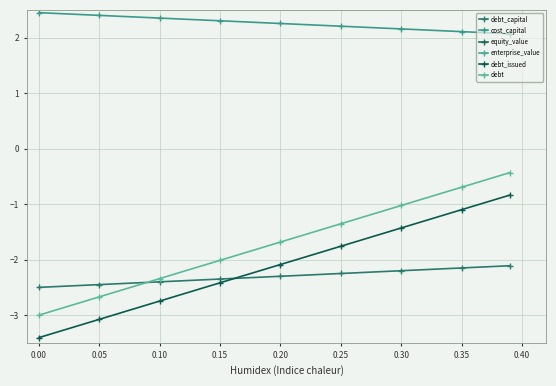

Reading right to left, transcribe all the data shown in this chart.

debt_capital: -2.1	-2.1	-2.2	-2.2	-2.3	-2.4	-2.4	-2.5	-2.5
cost_capital: 2.1	2.1	2.2	2.2	2.3	2.3	2.4	2.4	2.4
equity_value: 18.4	19.0	19.6	20.2	20.8	21.3	21.9	22.5	23.1
enterprise_value: 22.4	22.4	22.3	22.2	22.2	22.1	22.0	22.0	21.9
debt_issued: -0.8	-1.1	-1.4	-1.8	-2.1	-2.4	-2.7	-3.1	-3.4
debt: -0.4	-0.7	-1.0	-1.4	-1.7	-2.0	-2.3	-2.7	-3.0